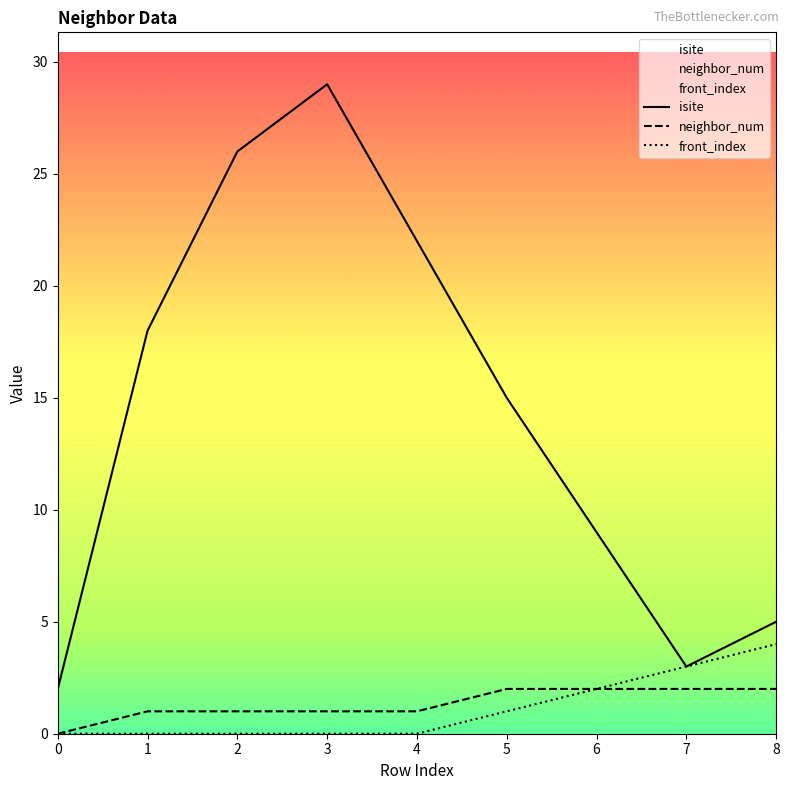

The value of neighbor_num at 7 is 0. True or false?

False